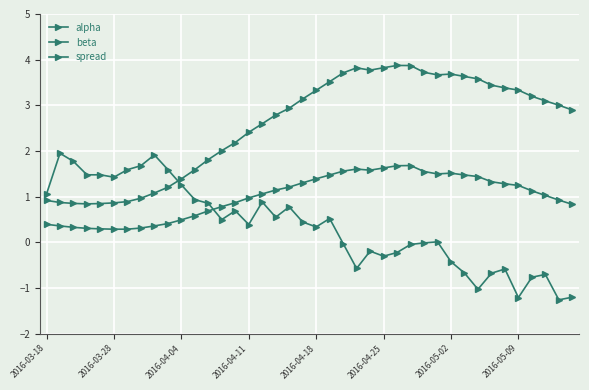

How many lines are shown in the chart?

3